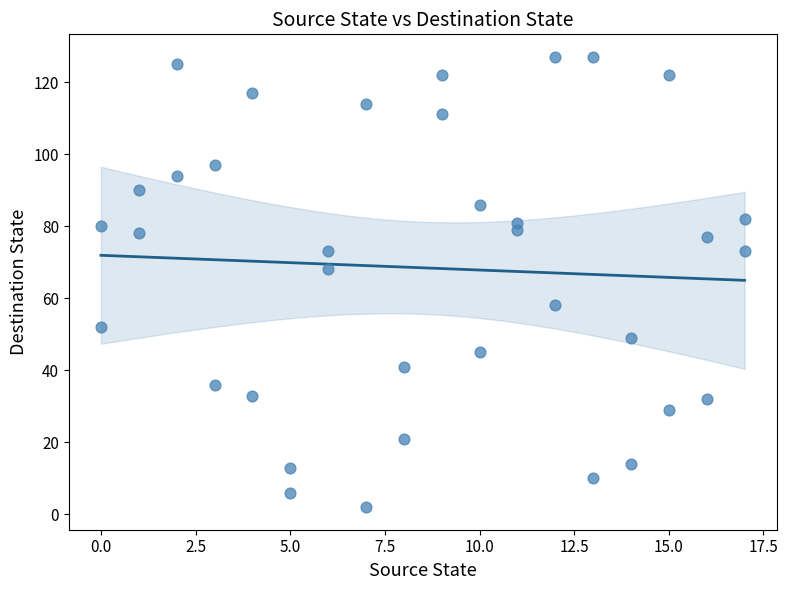

What Y value in the scatter plot is closest to 64?

68